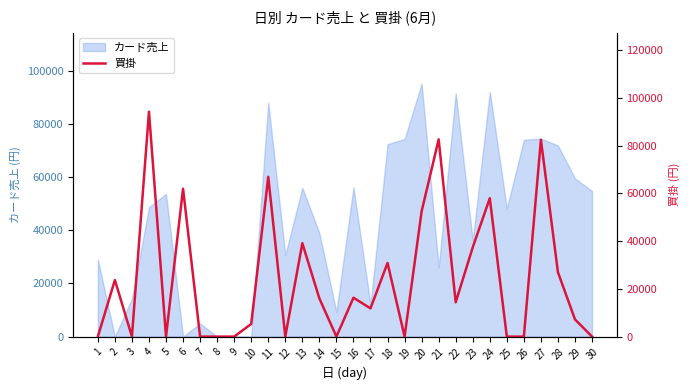

How many points are higher than both their immediate neighbors (excluding endpoints)?

10